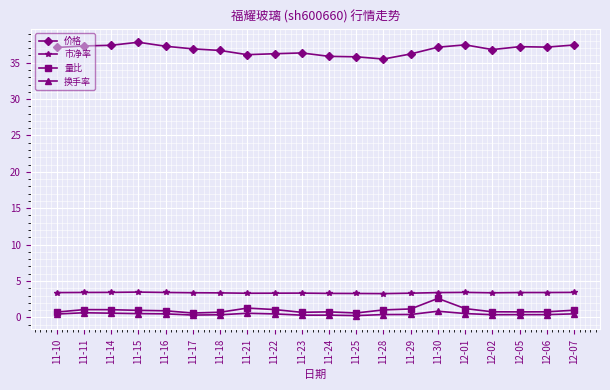

Is it true that 市净率 equals 3.3 at 11-22?

True